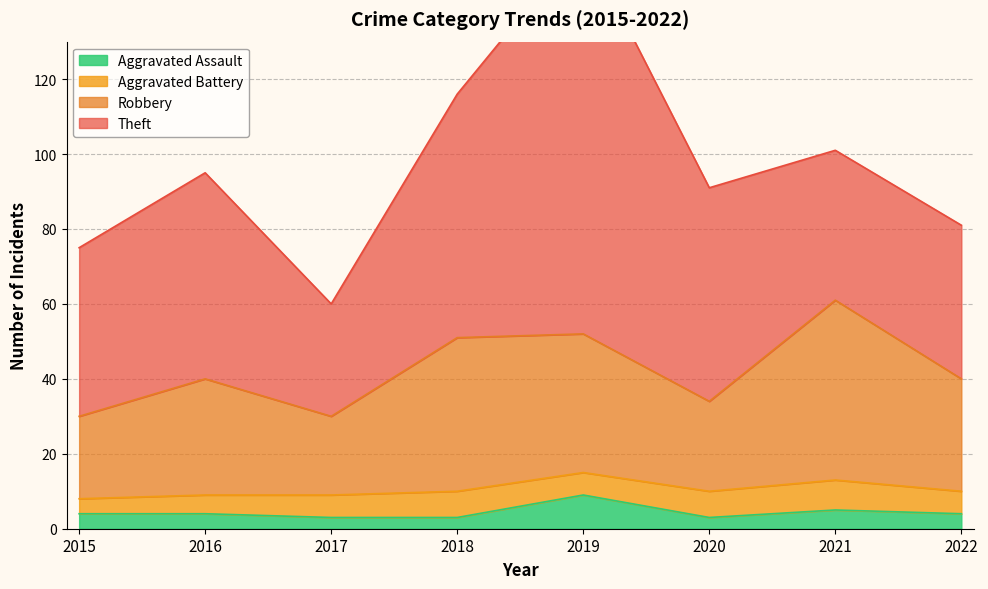

Is it true that Aggravated Assault equals 14 at 2019?

False